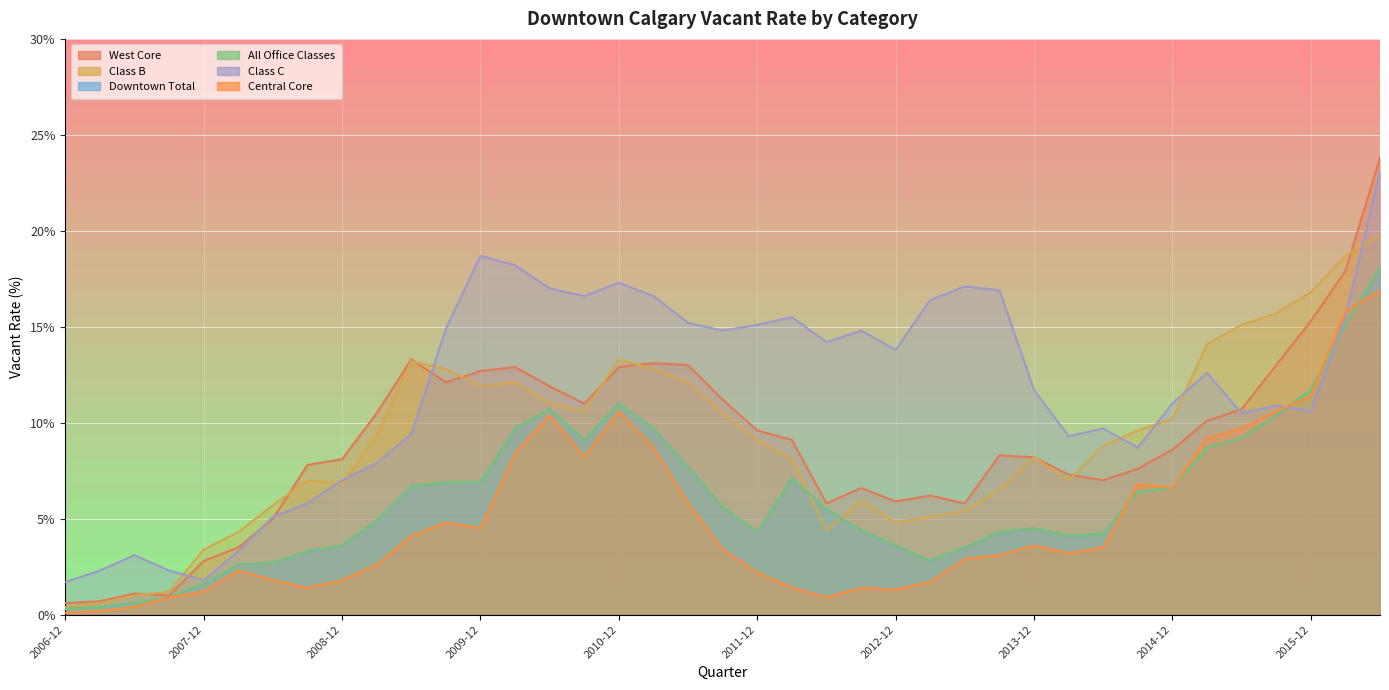

Read the Class B value at 2013-12.

8.2